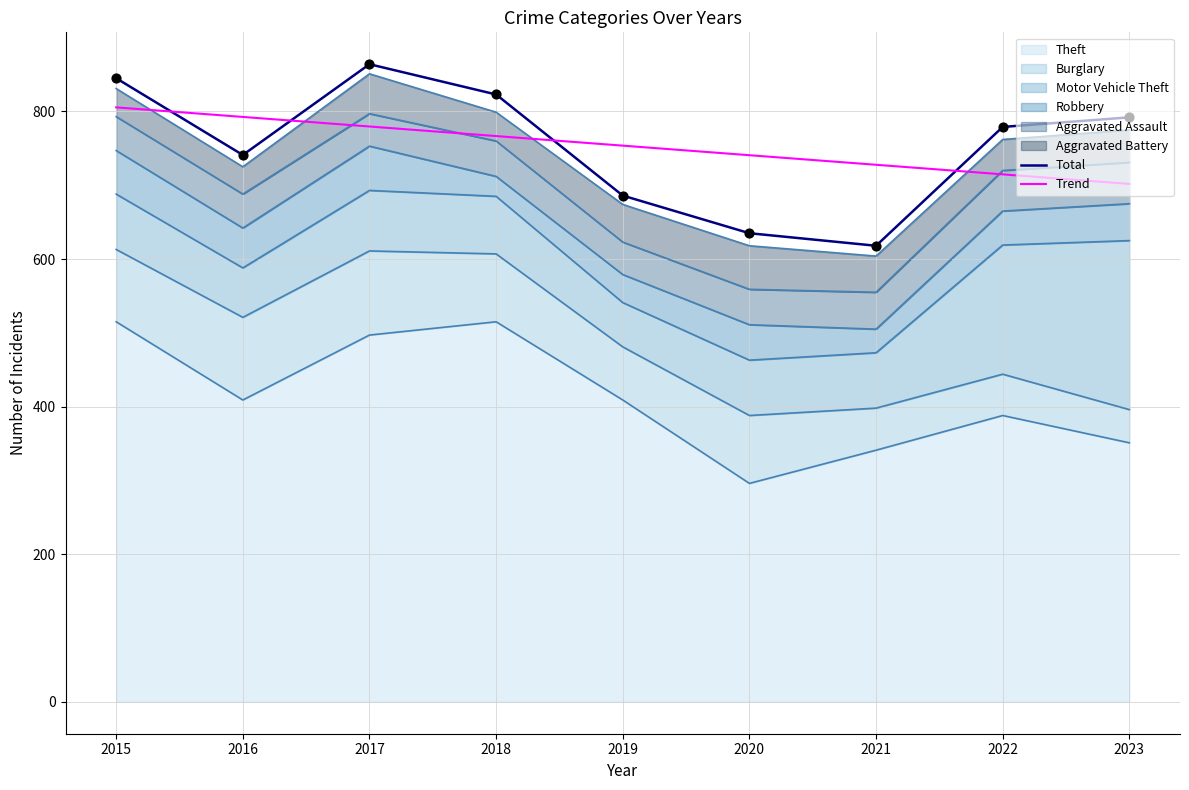

At how many categories does at least one series exceed 692?

9